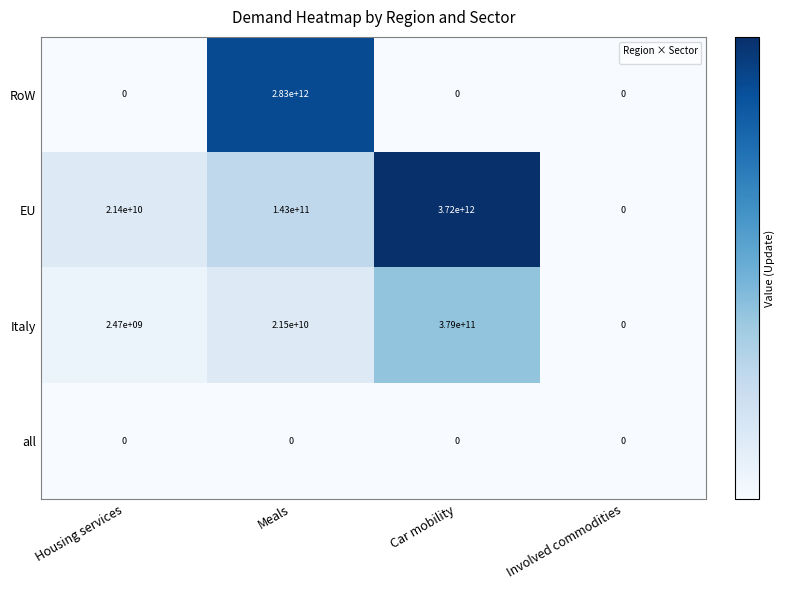

Which has a higher value, Car mobility or Involved commodities?

Car mobility